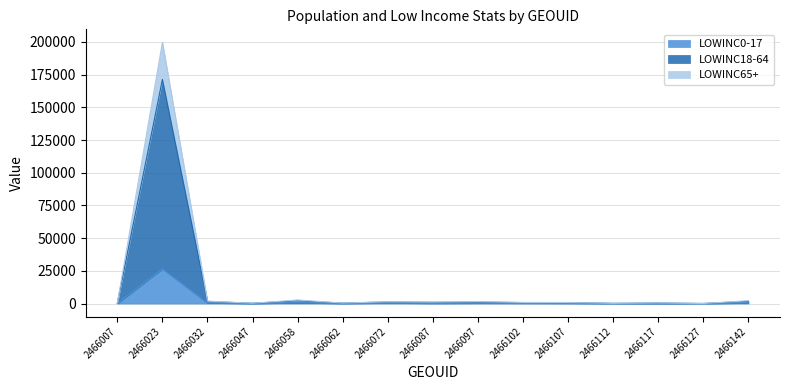

At which category is the sum across all series the highest?

2466023